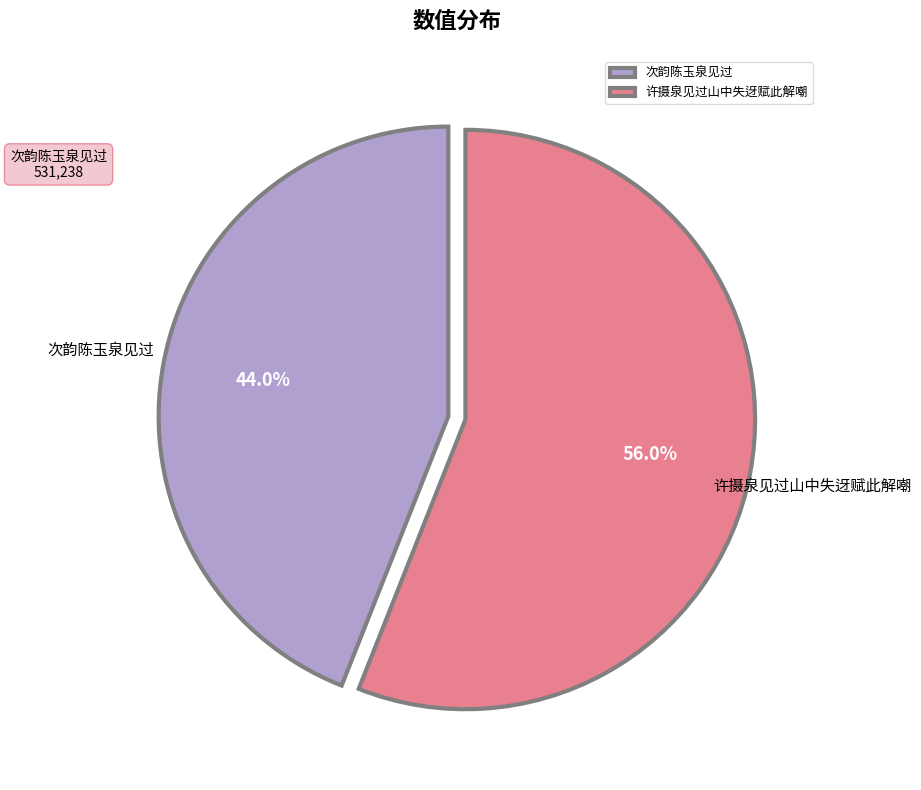

Is it true that 次韵陈玉泉见过 is 59% of the pie?

False